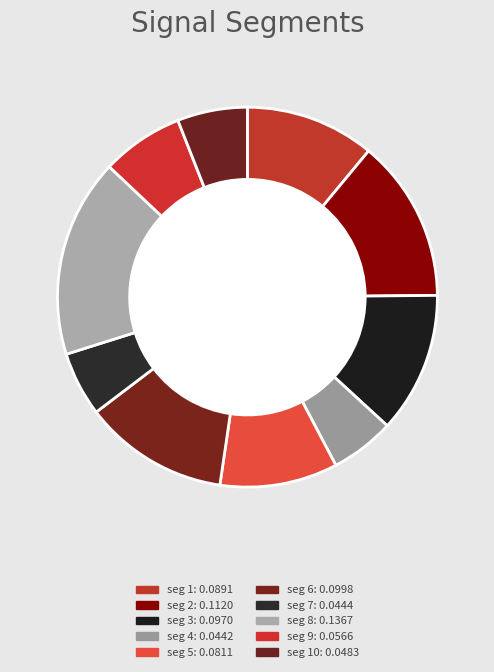

Does any single category account for the majority?

No